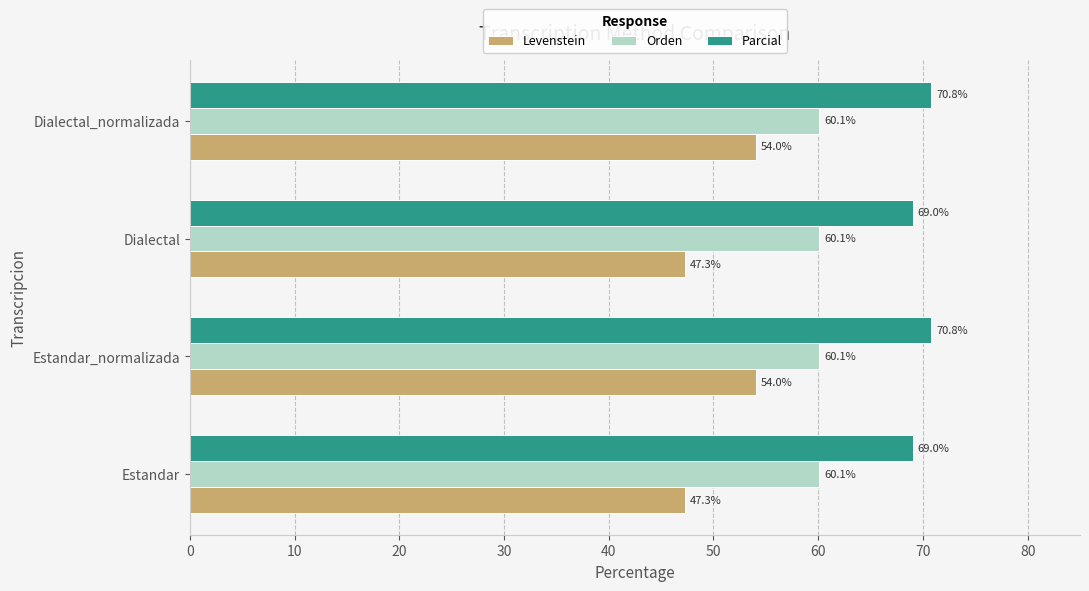

True or false: Levenstein has a value of 65.8 at Estandar.

False